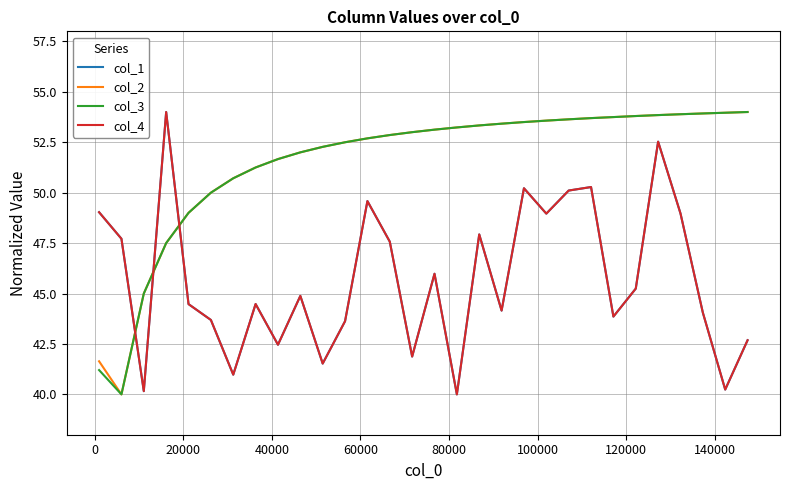

What is the maximum value for col_3?

54.0